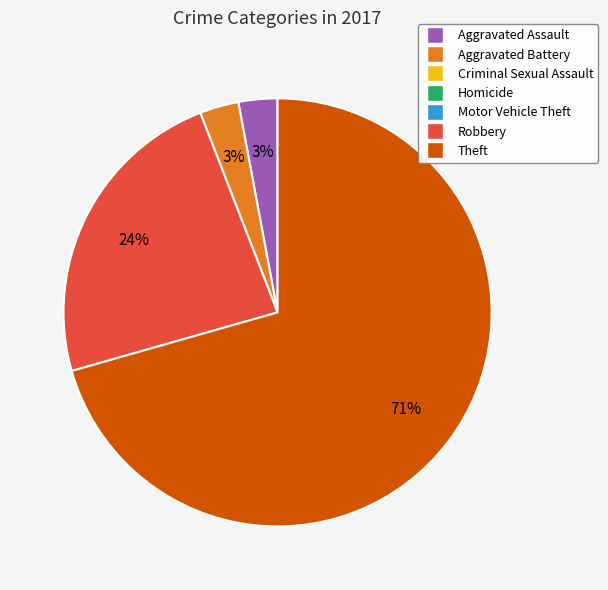

Is there a majority slice in this chart?

Yes